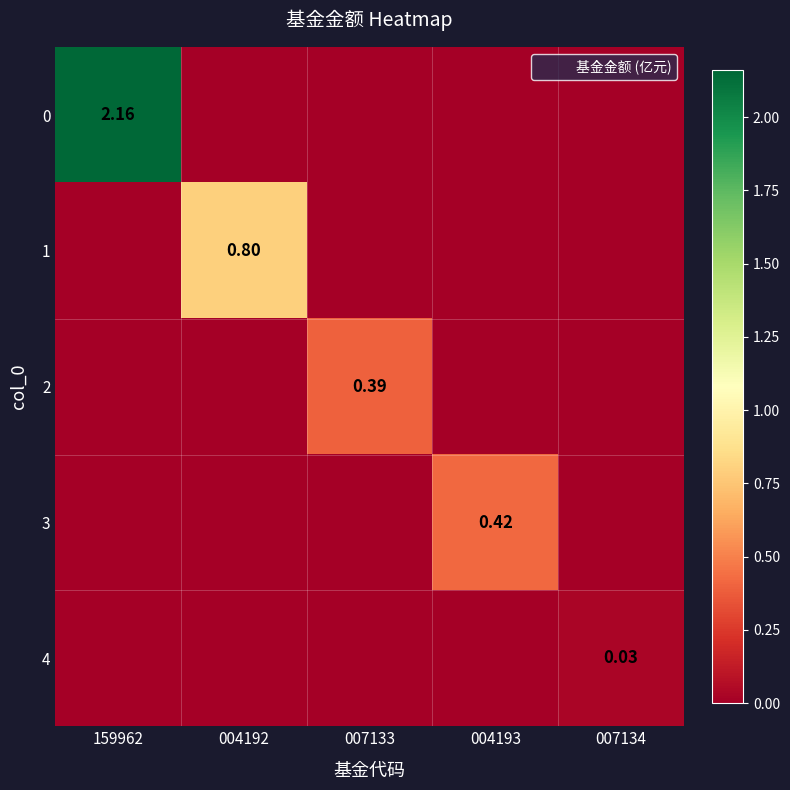

Is the value of 1 at 159962 greater than the value of 3 at 007133?

No